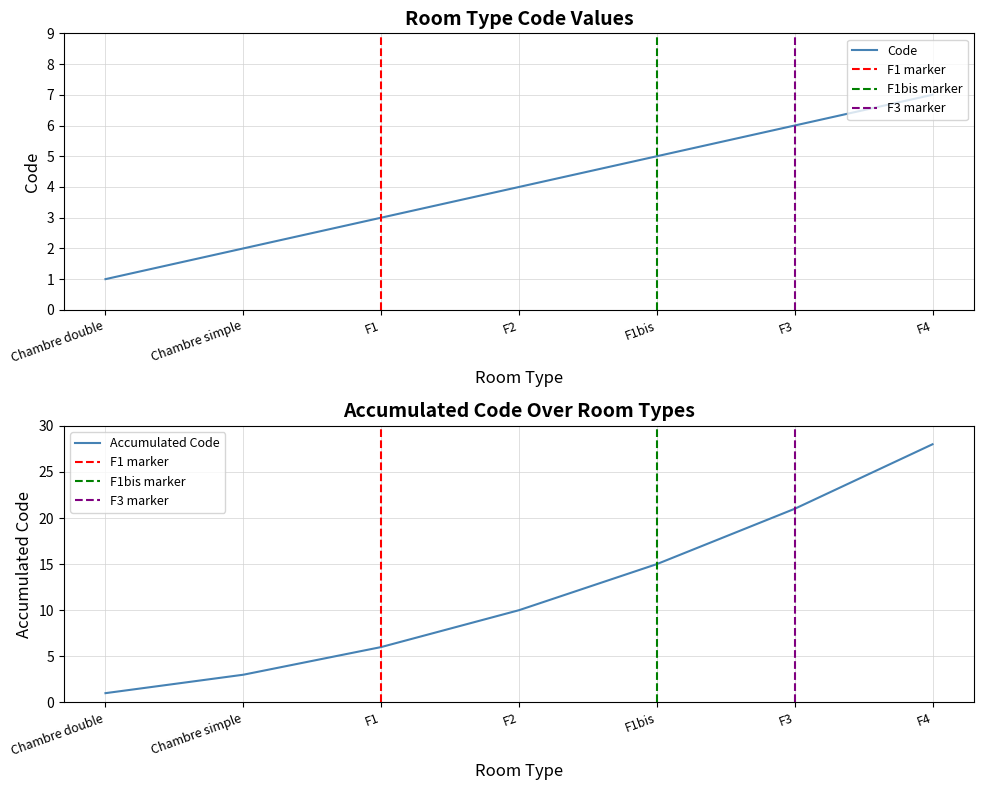

Is it true that the value at Chambre double is 1?

False